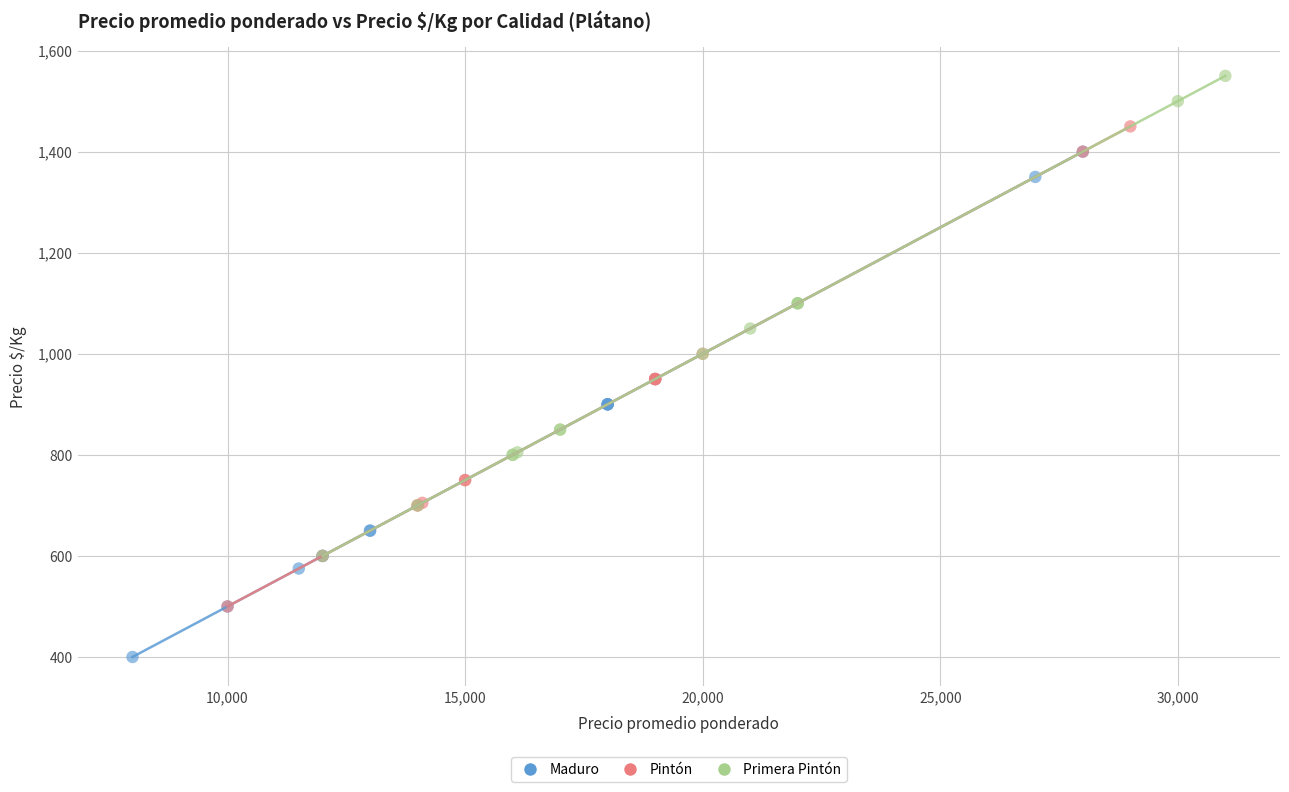

Which series reaches the maximum Y coordinate?

Primera Pintón